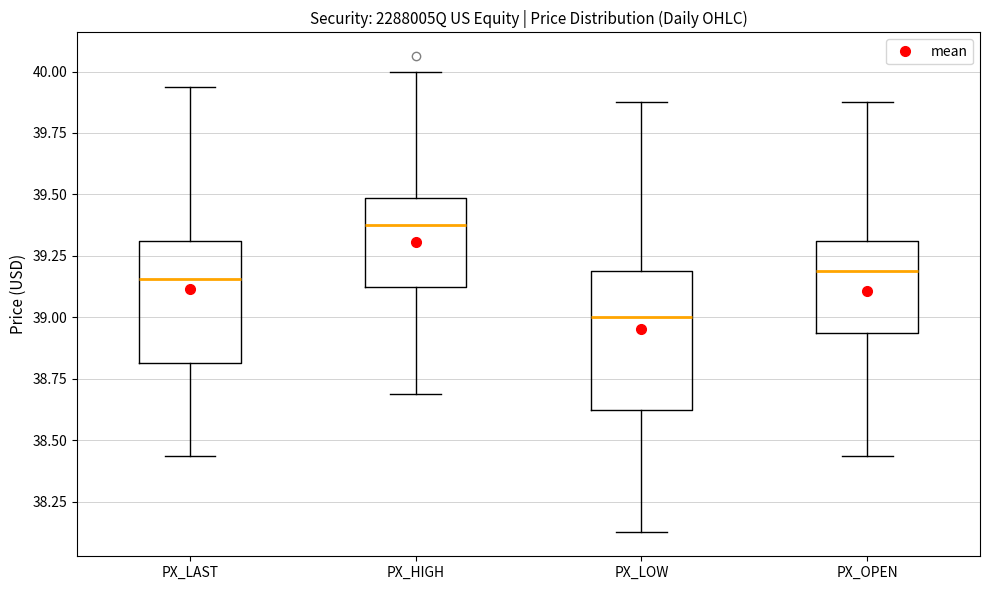

Reading left to right, transcribe this box plot: for each box, give where its median line is, the range the box spans, and where its two whiskers end, as read against the y-axis. The values are not printed on the chart, so give them approximately, as read against the axis.

PX_LAST: median 39.15, box 38.80 to 39.30, whiskers 38.45 to 39.95
PX_HIGH: median 39.40, box 39.15 to 39.50, whiskers 38.70 to 40.00
PX_LOW: median 39.00, box 38.65 to 39.20, whiskers 38.15 to 39.90
PX_OPEN: median 39.20, box 38.95 to 39.30, whiskers 38.45 to 39.90